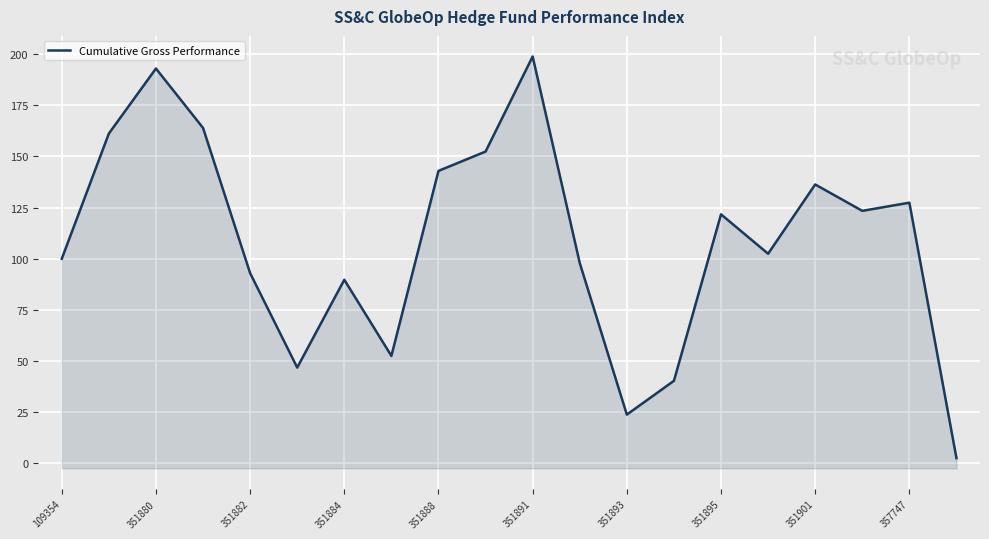

What is the label of the 9th point from the right?

11